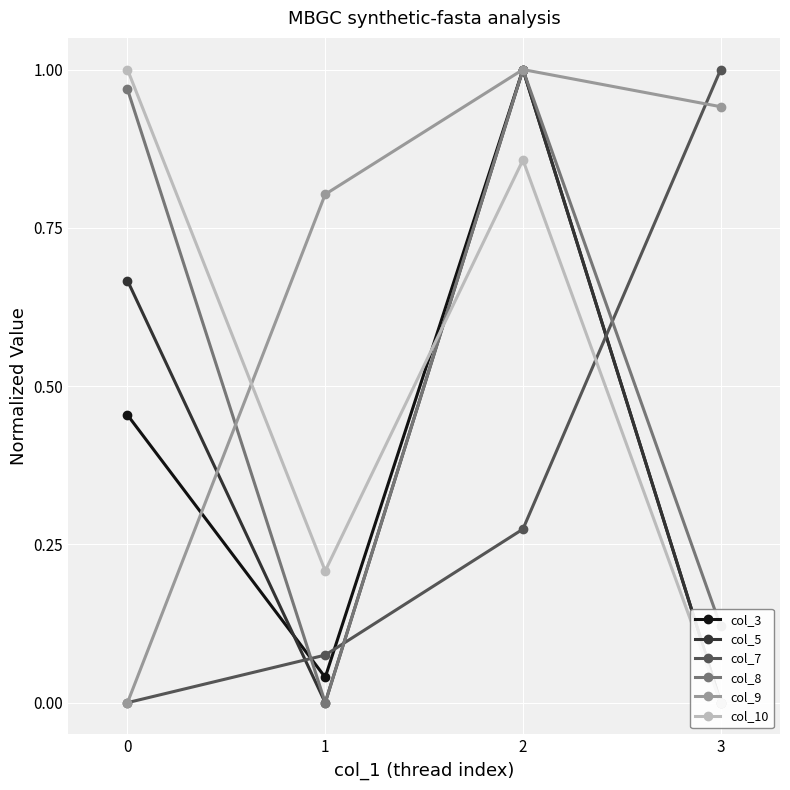

Which series ends up on top after the final intersection of col_7 and col_3?

col_7